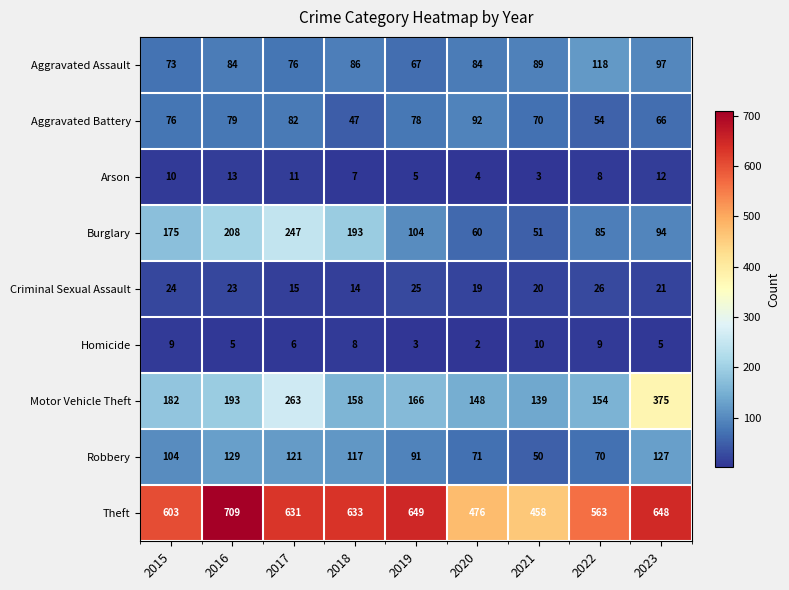

At which label does Aggravated Assault reach its minimum?

2019